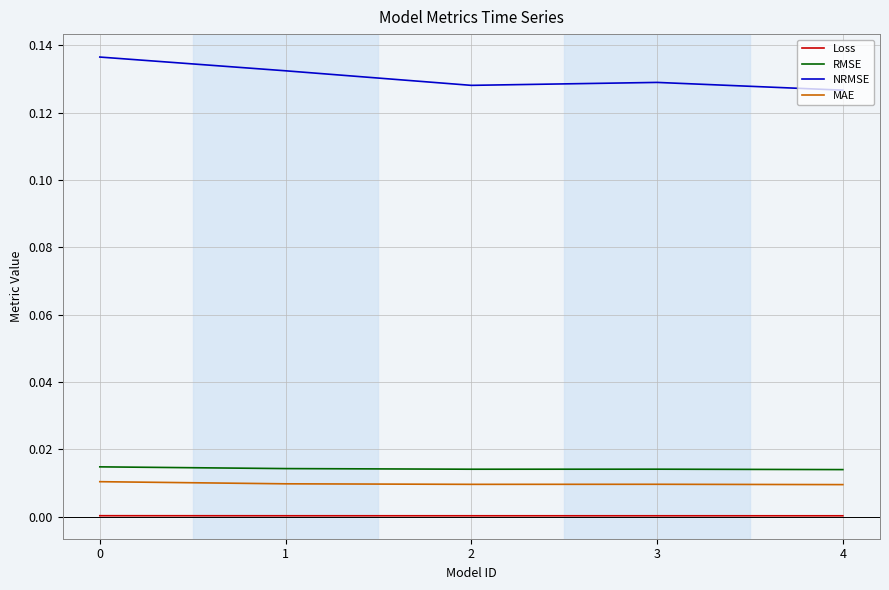

Which series has the largest total across all categories?

NRMSE